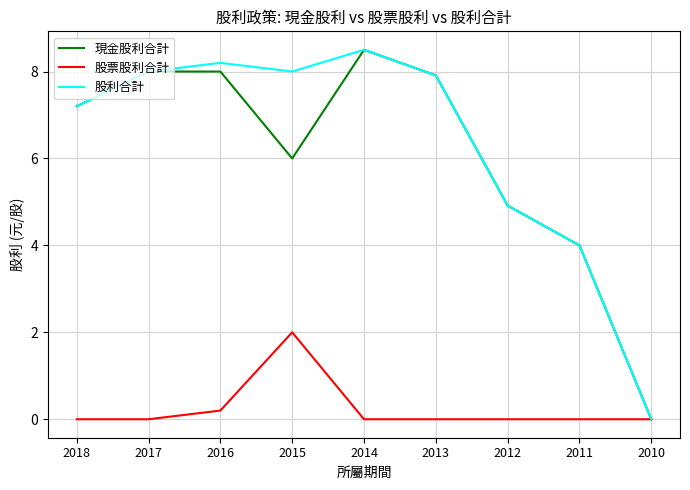

Where is 股票股利合計 nearest to the value 1?

2016